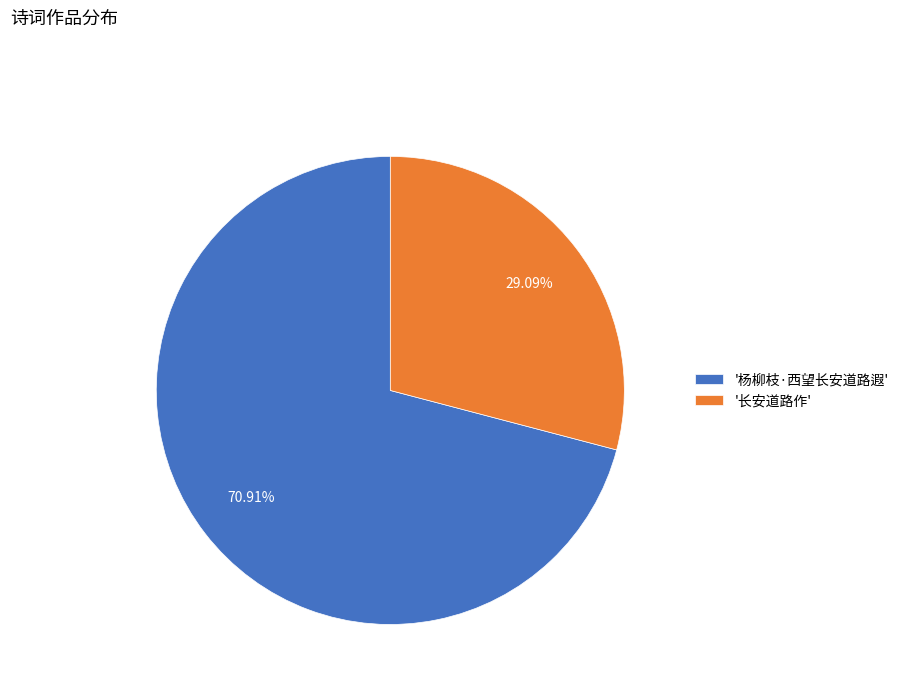

Rank the categories by value from highest to lowest.

'杨柳枝·西望长安道路遐', '长安道路作'